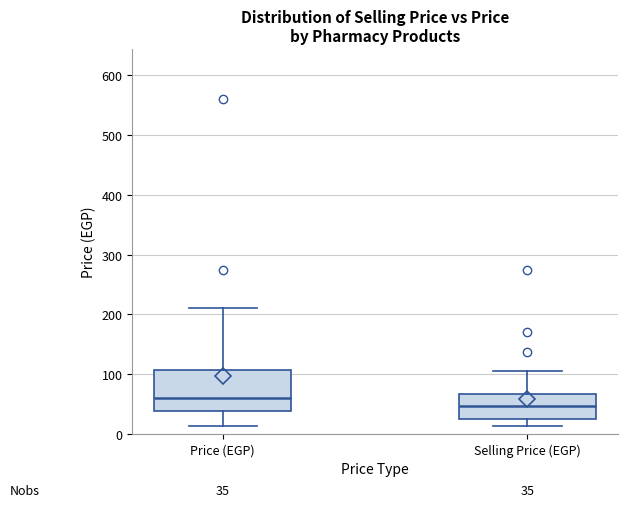

Which box has the highest median line?

Price (EGP)